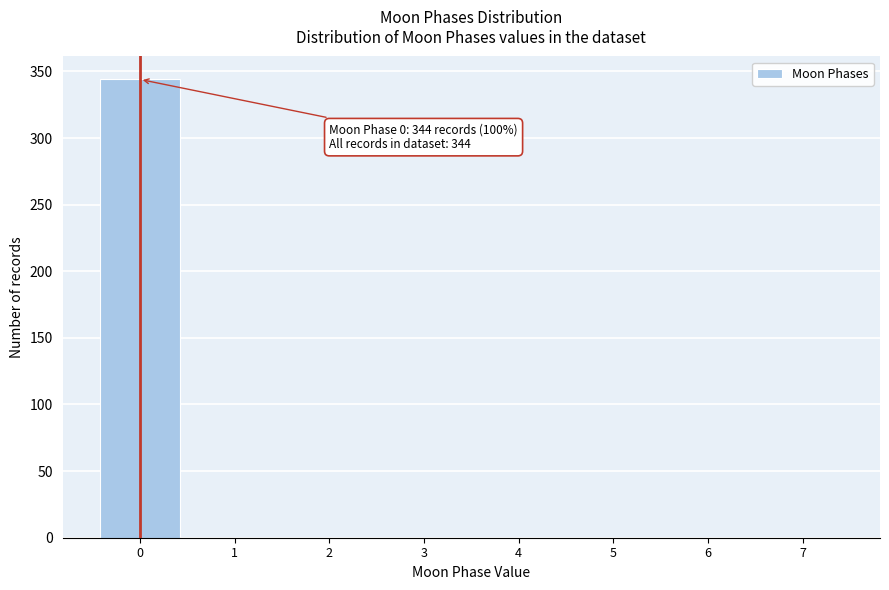

Over which range of the x-axis is the bar tallest?

-0.5 to 0.5